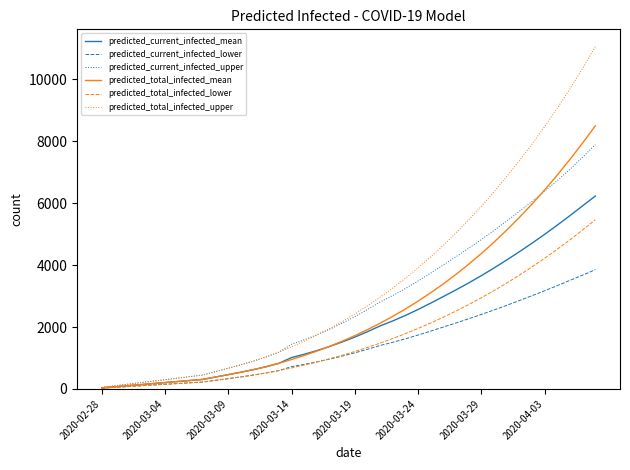

Which series has the largest total across all categories?

predicted_total_infected_upper